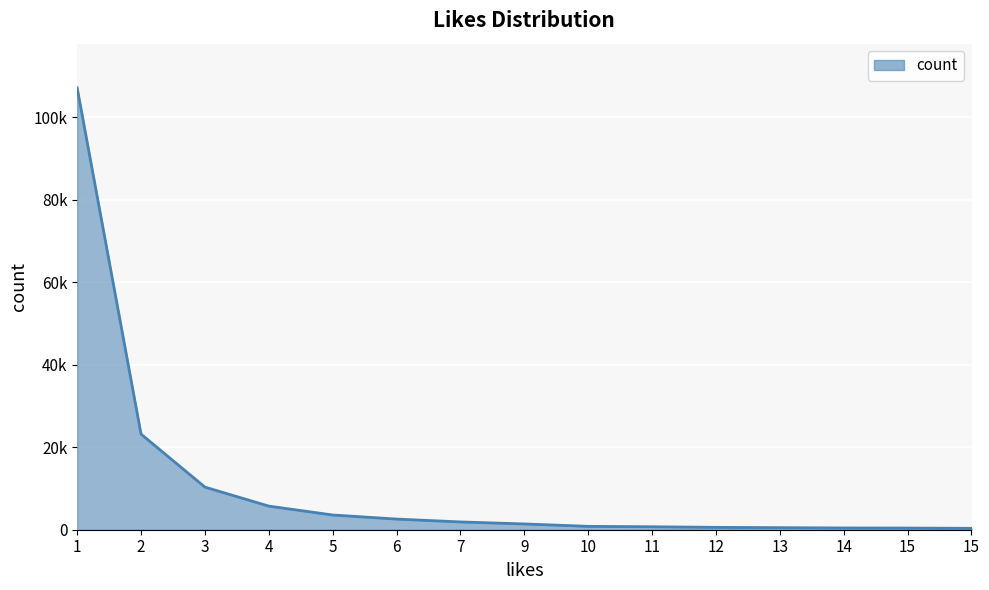

What is the minimum value shown in the chart?

337